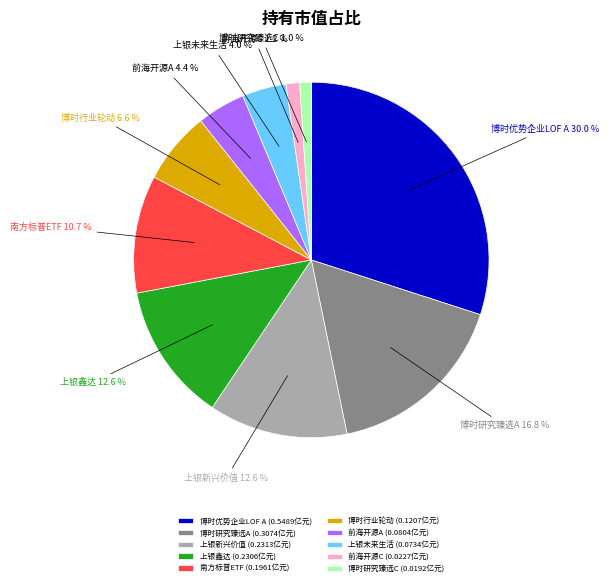

Between 博时优势企业LOF A and 博时行业轮动, which is larger?

博时优势企业LOF A